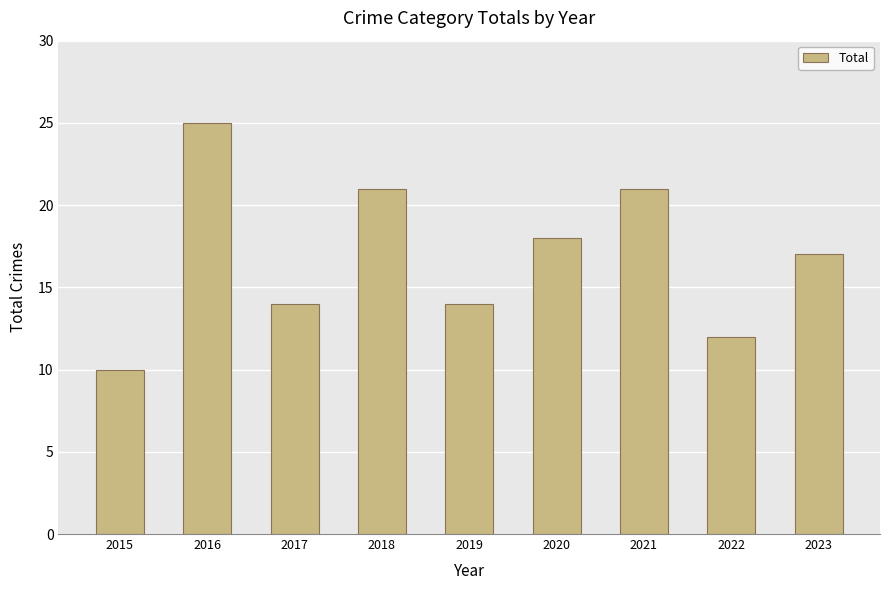

Which has a higher value, 2015 or 2016?

2016